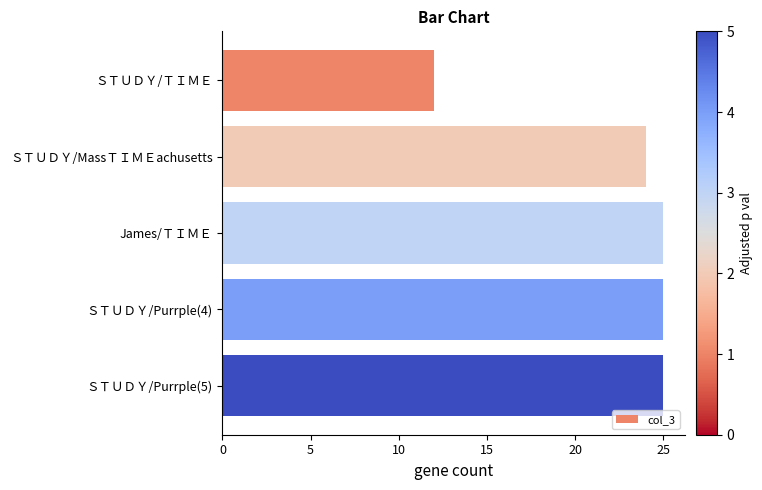

True or false: the data shows 13 at ＳＴＵＤＹ/Purrple(4).

False